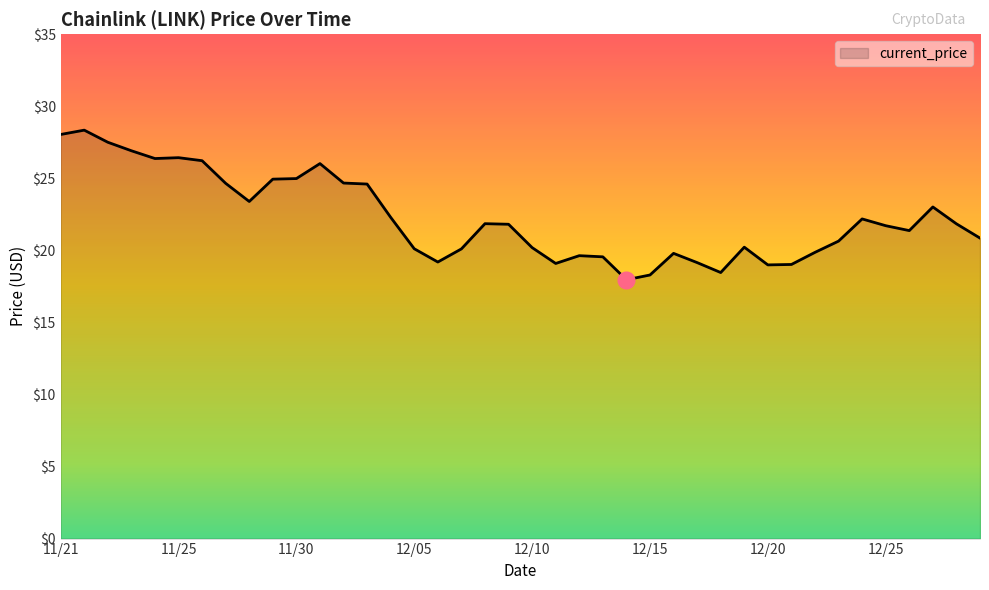

What is the minimum value shown in the chart?

18.0